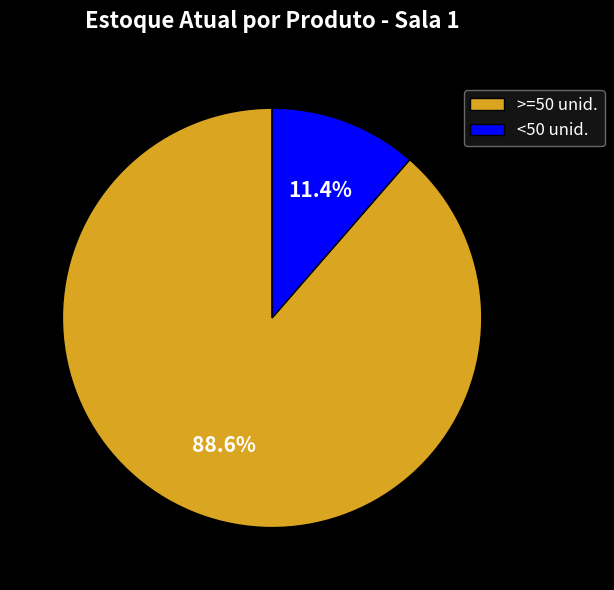

Which category has the biggest portion of the pie?

>=50 unid.